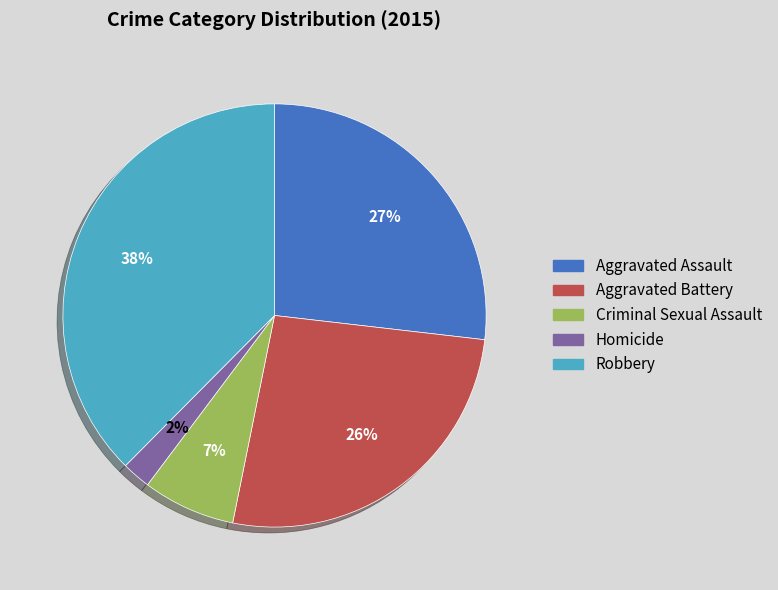

To the nearest percent, what portion does Aggravated Battery represent?

26%